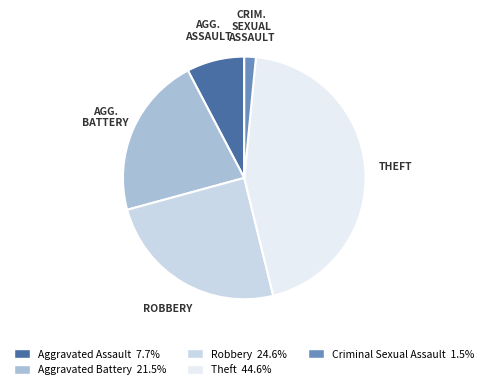

Approximately how many times larger is the value at Aggravated Battery 21.5% compared to Aggravated Assault 7.7%?

2.8